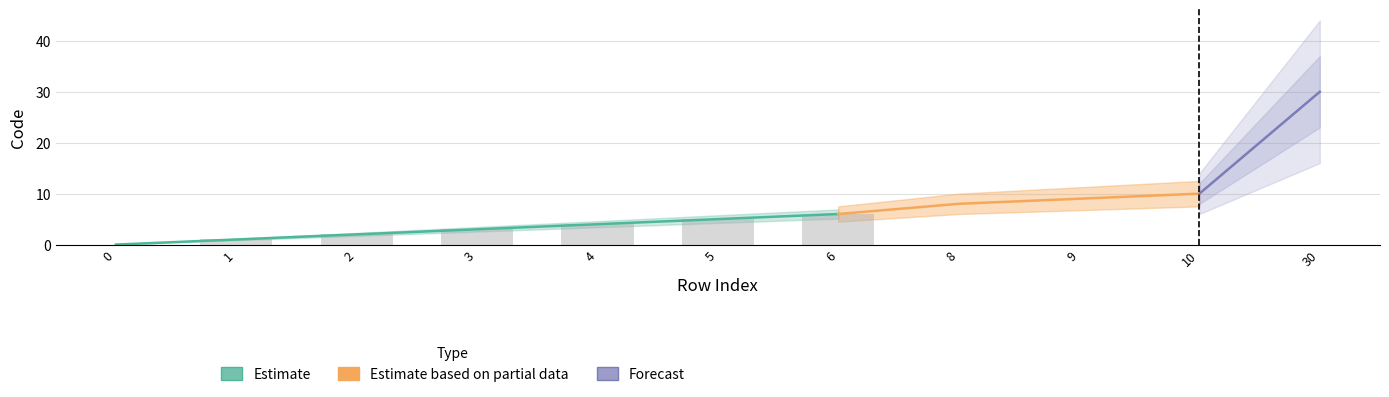

What is the difference between the values at 4 and 6?

2